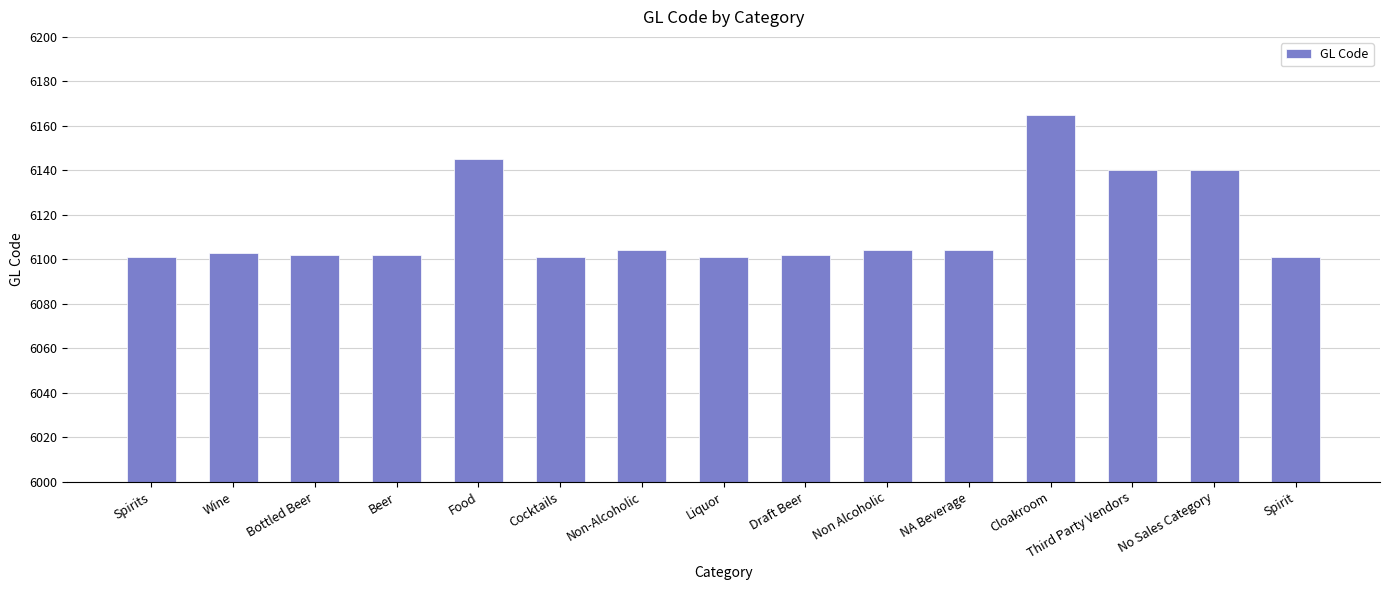

What is the maximum value shown in the chart?

6165